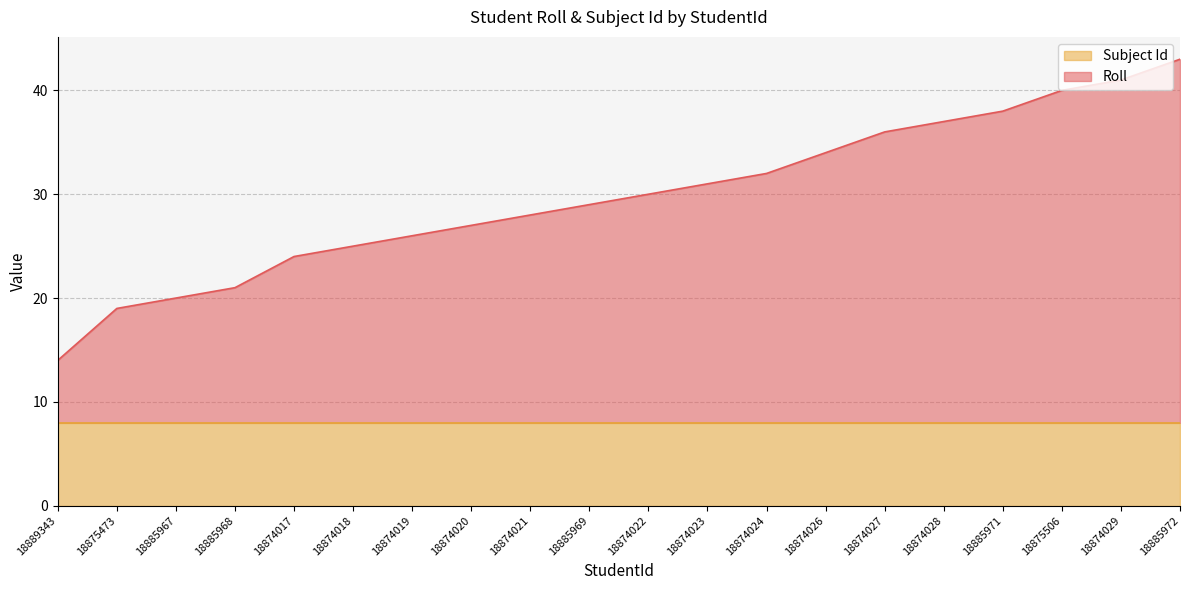

Which has a higher value, 18874018 or 18885968?

18874018